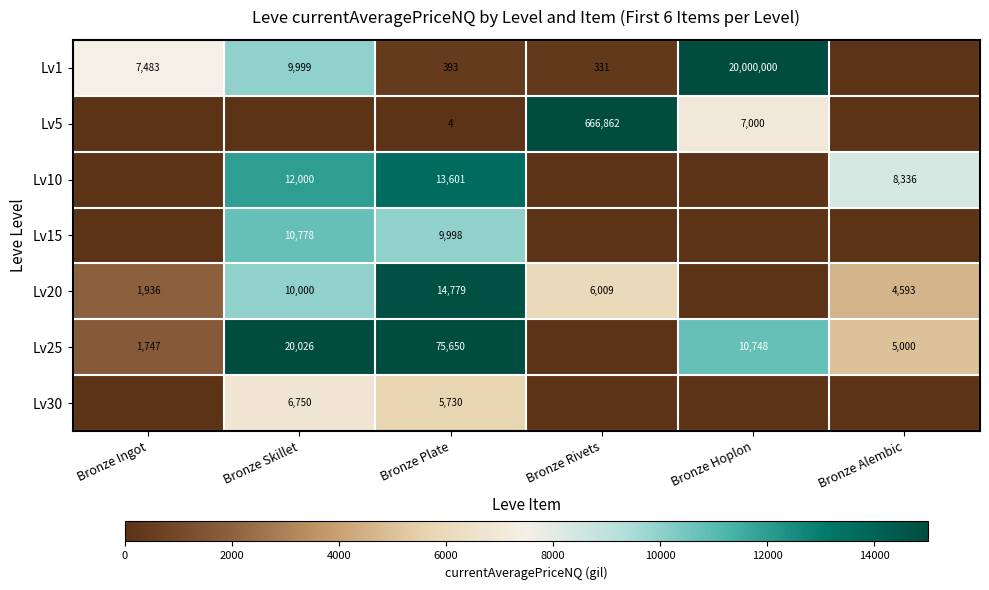

The value of Lv25 at Bronze Hoplon is 10748. True or false?

True